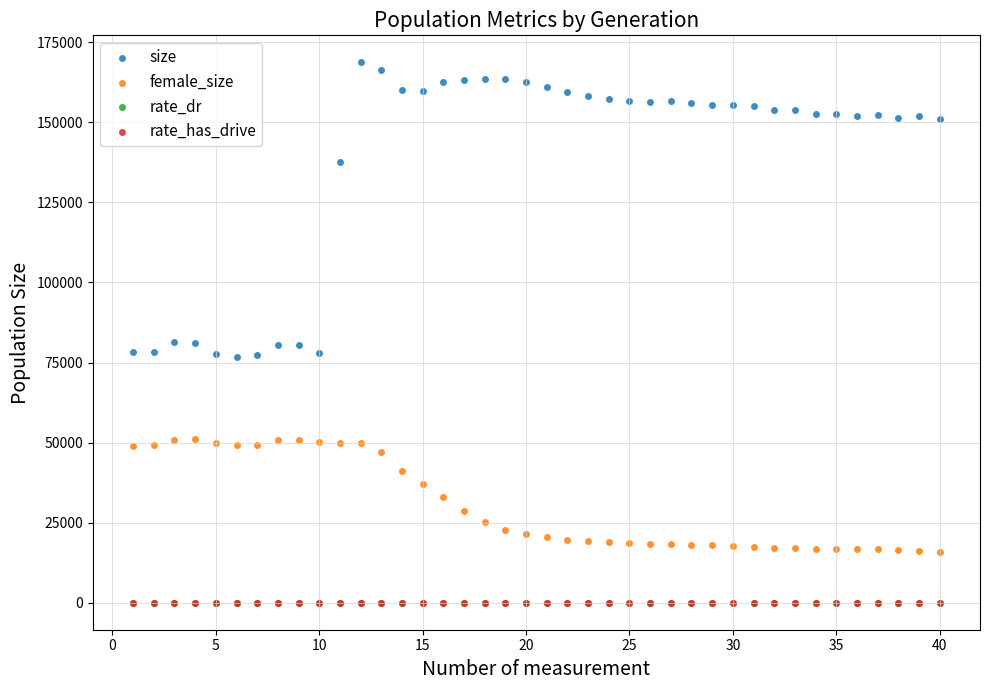

What are all the series names shown in the legend?

size, female_size, rate_dr, rate_has_drive